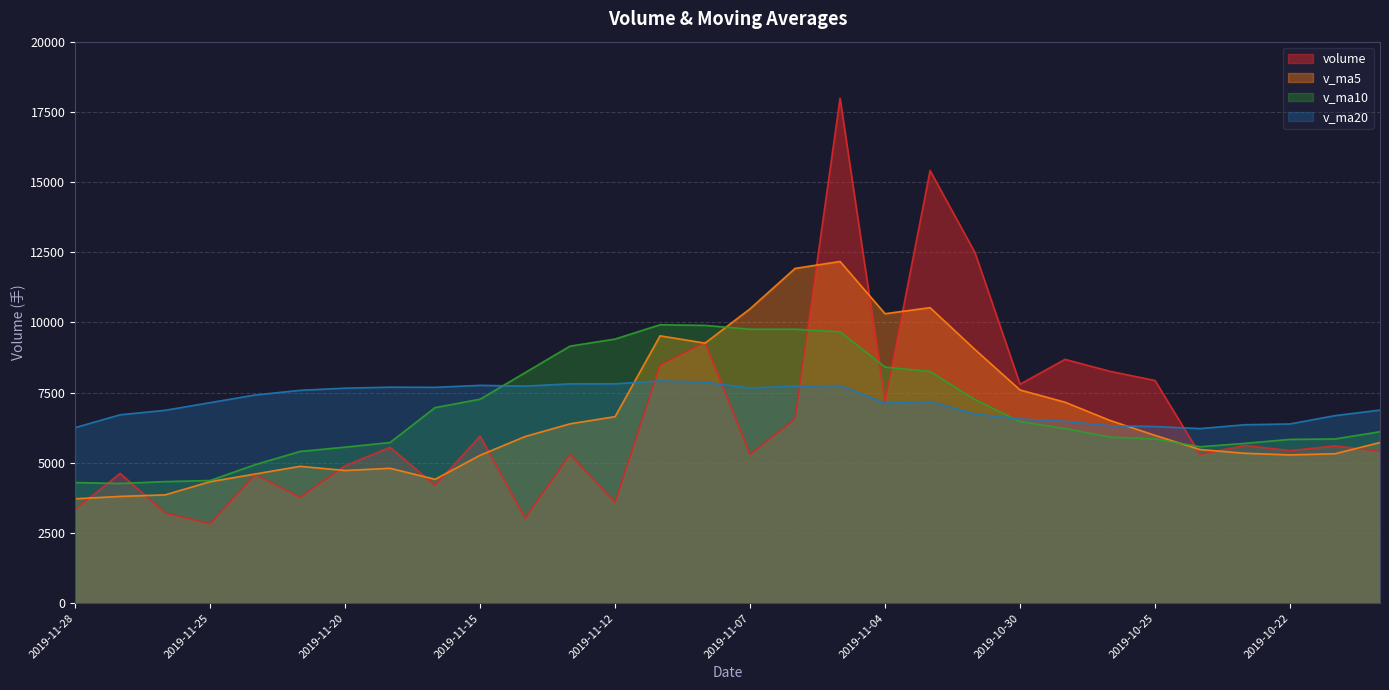

Rank the series by their maximum value, from highest to lowest.

volume, v_ma5, v_ma10, v_ma20